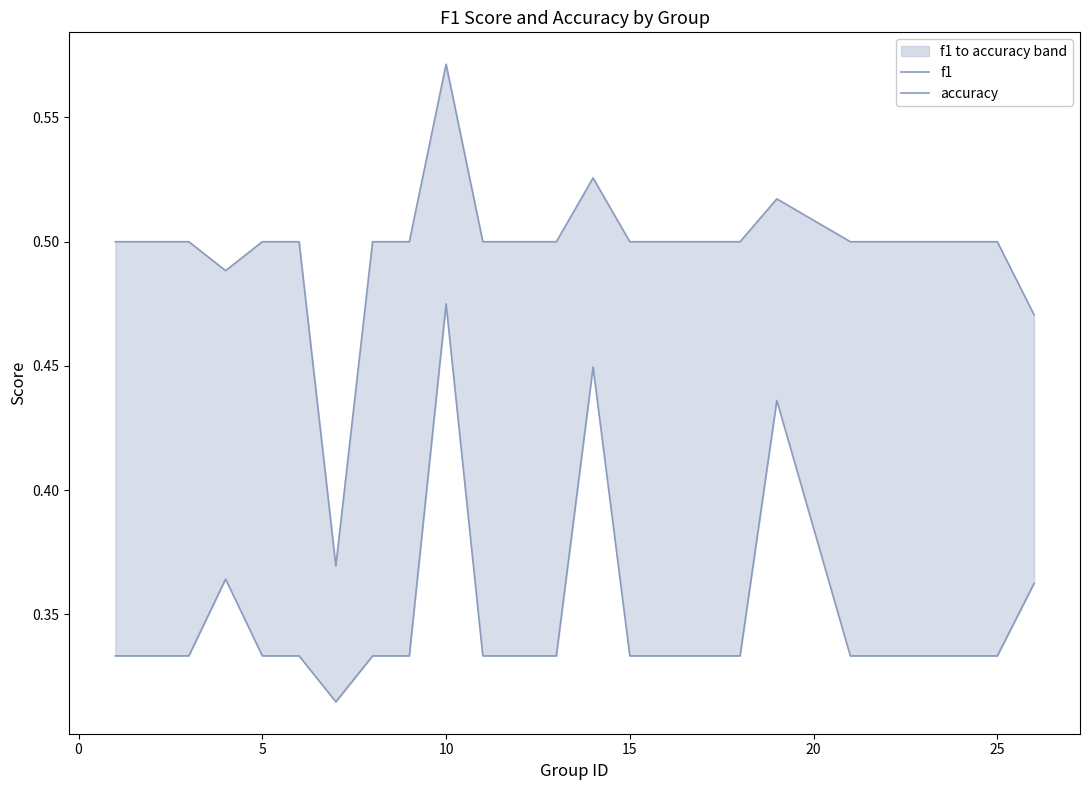

Does the chart have visible grid lines?

No